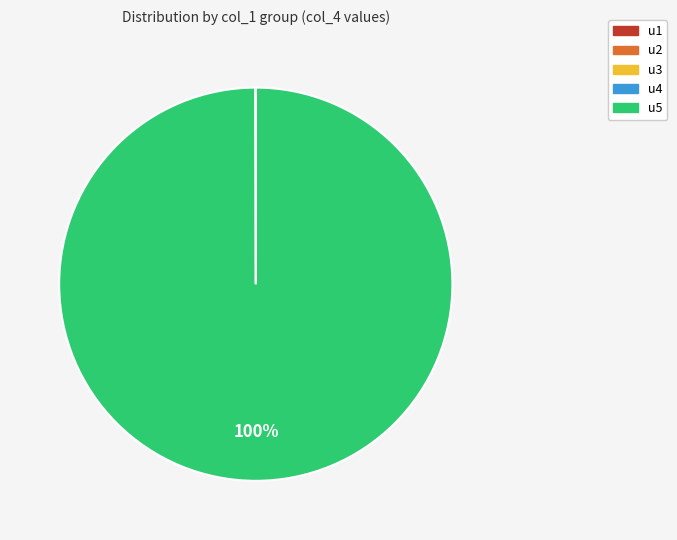

True or false: u5 accounts for 88% of the total.

False